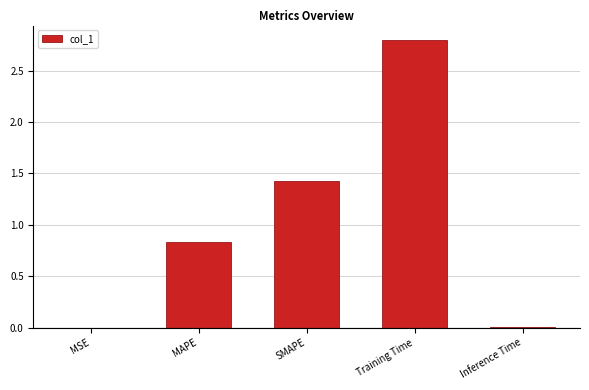

The value at MAPE is 1.1. True or false?

False